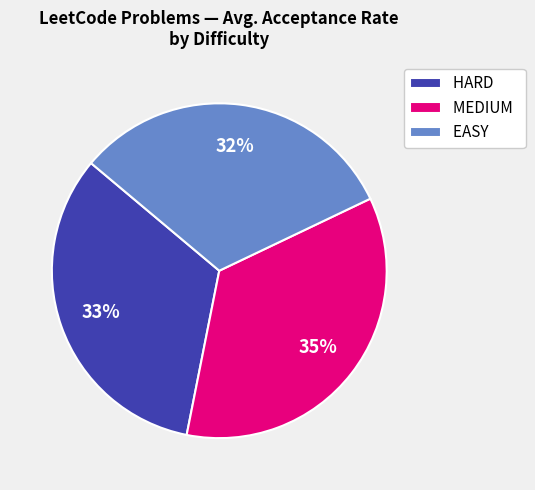

Is it true that EASY is 40% of the pie?

False